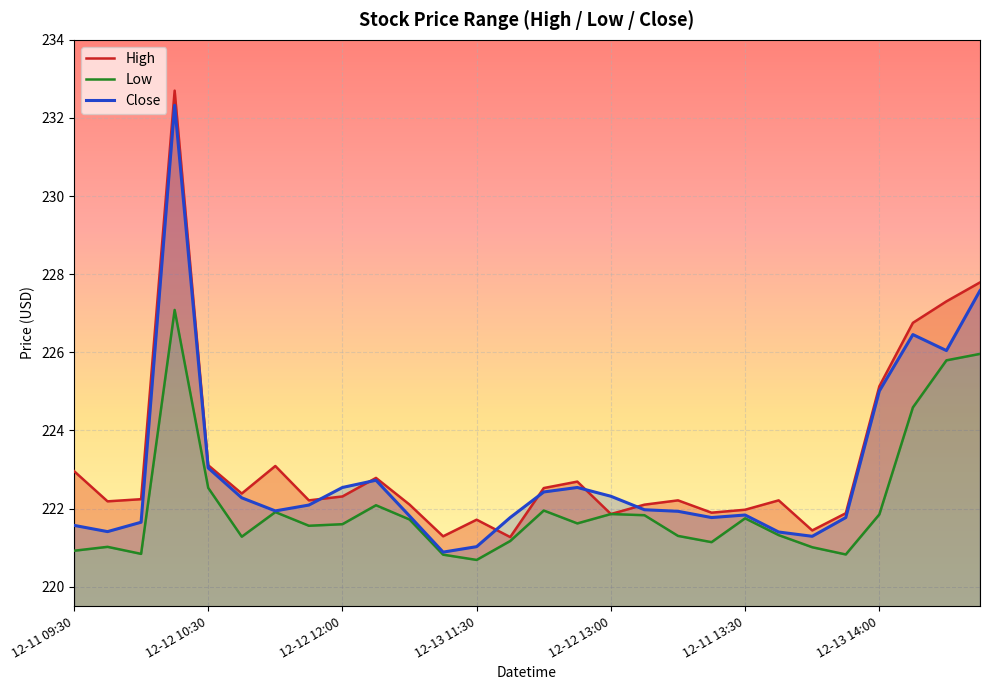

Rank the series at 12-11 15:00 from lowest to highest value.

Low, Close, High